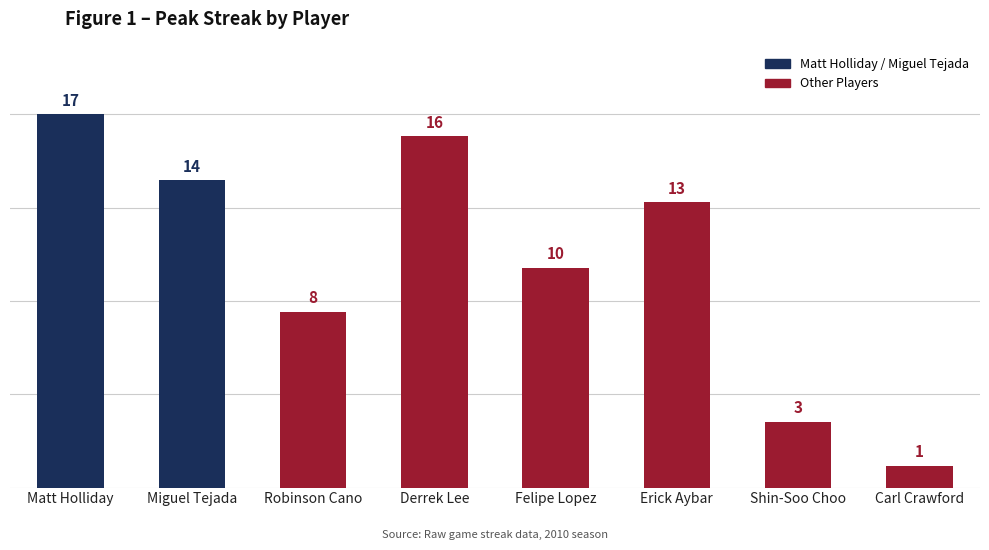

True or false: the data shows 13 at Erick Aybar.

True